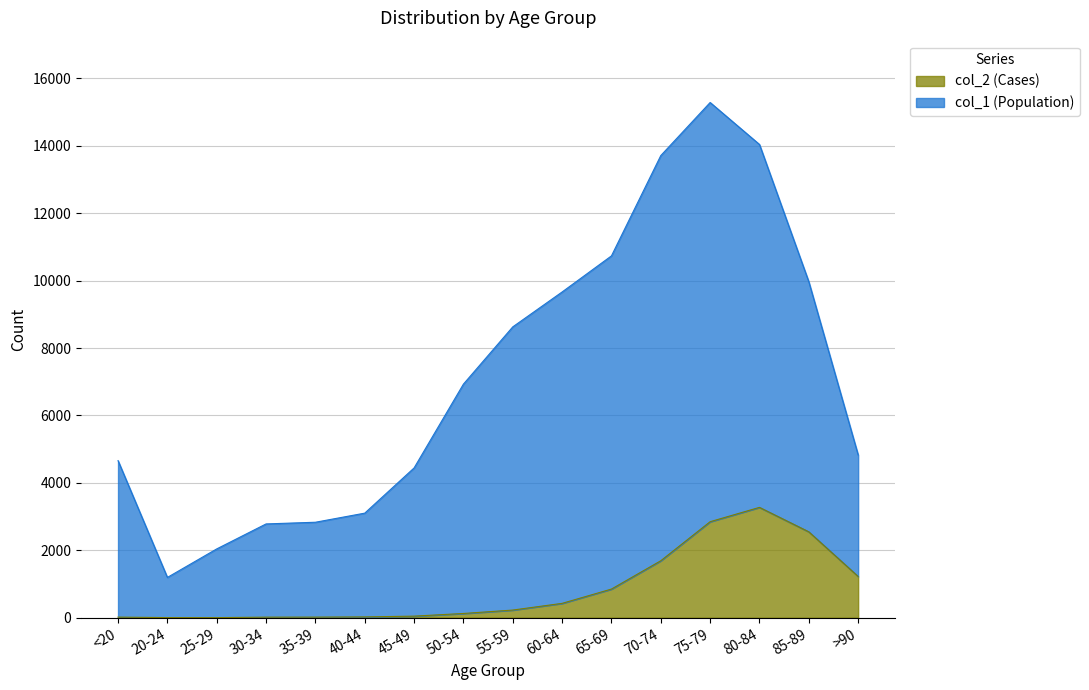

True or false: col_2 (Cases) and col_1 (Population) intersect in this chart.

False